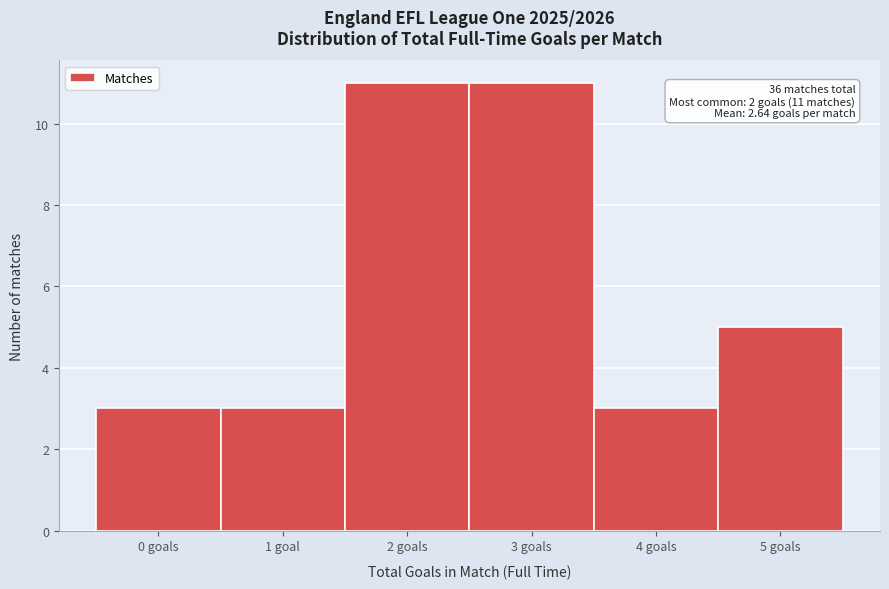

Reading right to left, transcribe all the data shown in this chart.

5	3	11	11	3	3